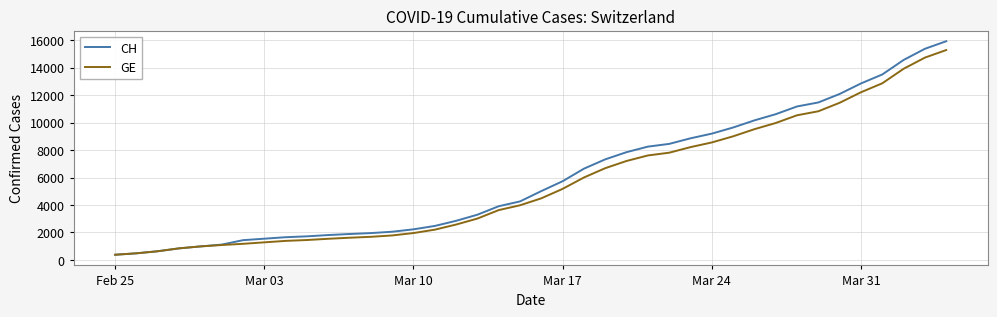

Which series has the widest spread of values?

CH